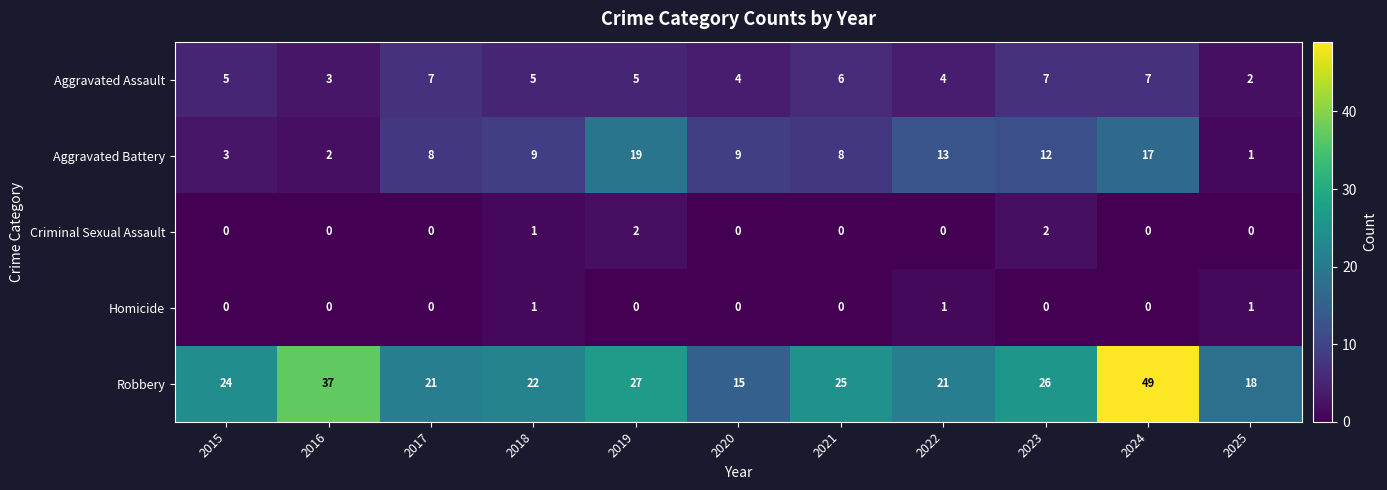

List the series in order of their peak value, highest first.

Robbery, Aggravated Battery, Aggravated Assault, Criminal Sexual Assault, Homicide